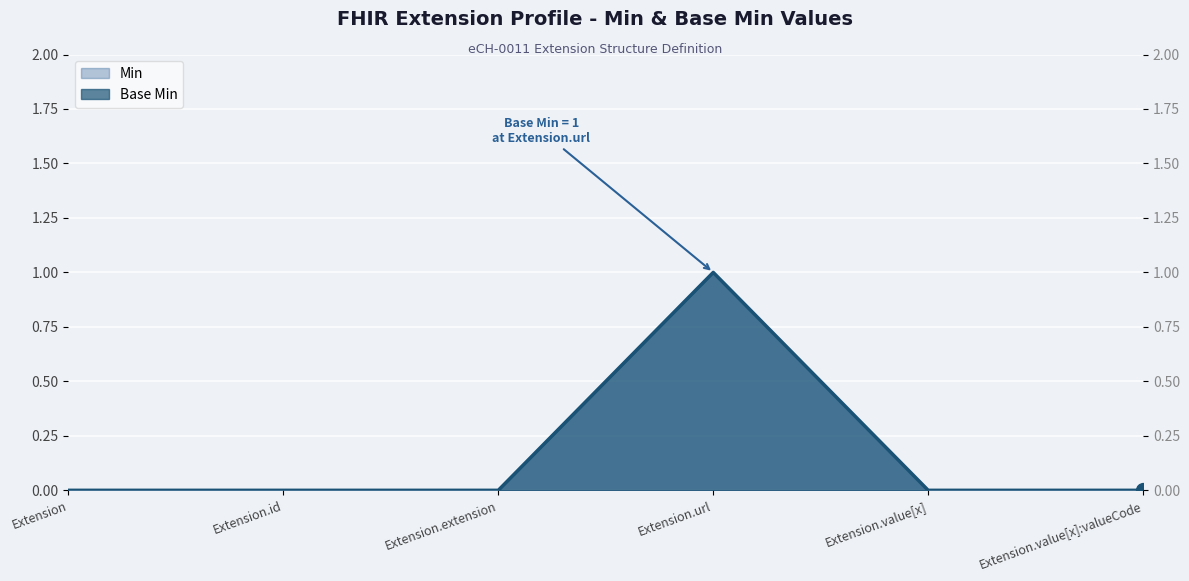

What is the label of the 3rd point from the right?

Extension.url